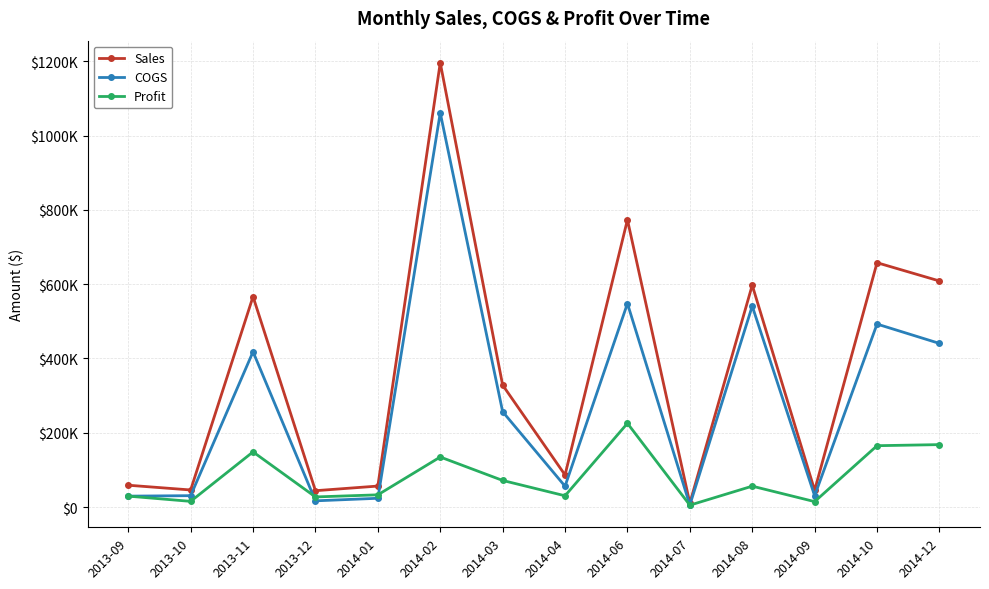

What are all the series names shown in the legend?

Sales, COGS, Profit